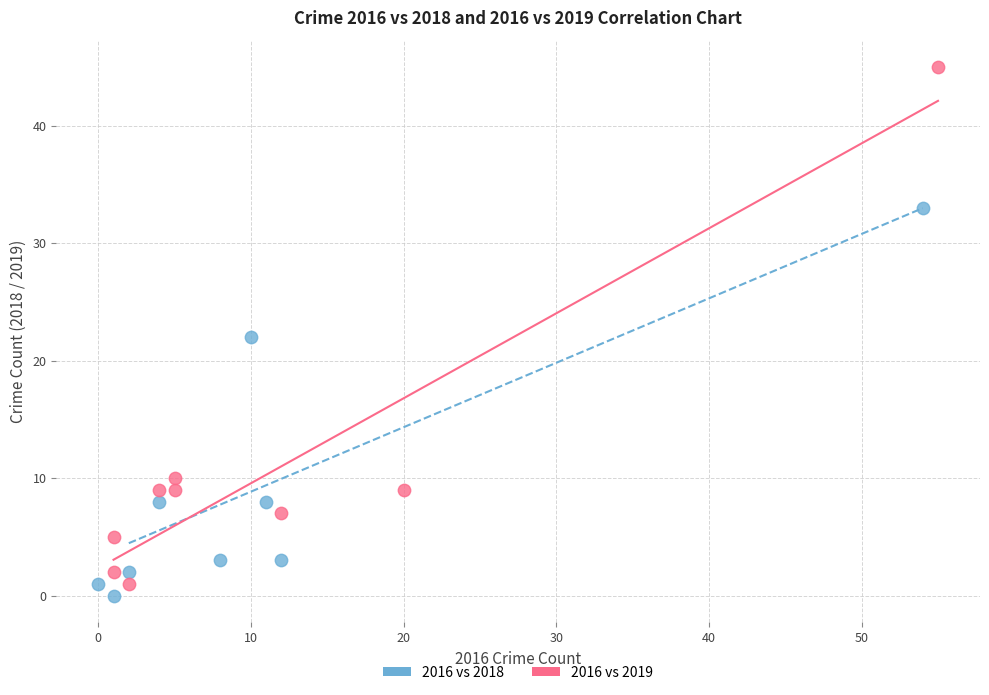

Which series contains the highest Y value?

2016 vs 2019